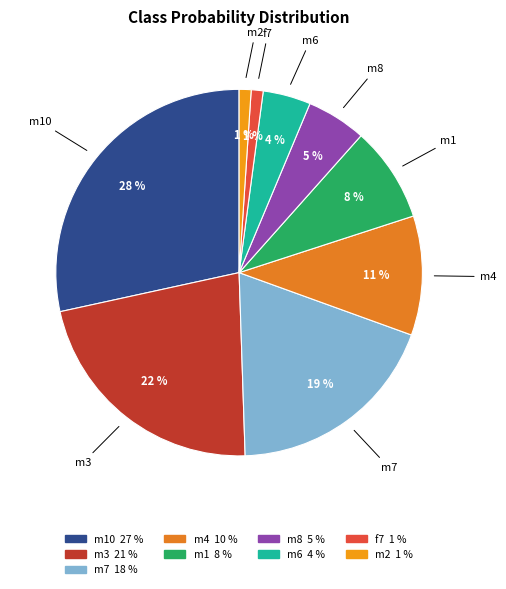

How many segments does this pie chart have?

9